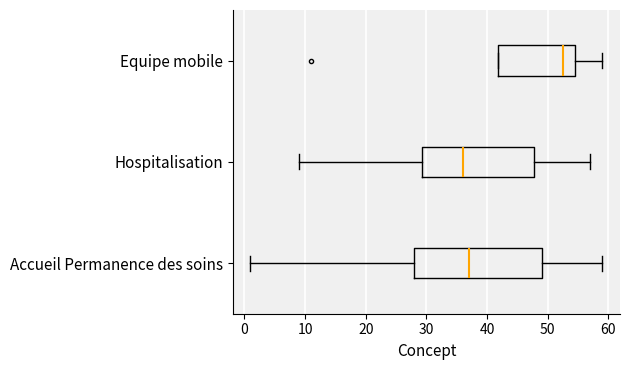

Which box is the widest, from its left edge to its right edge?

Accueil Permanence des soins